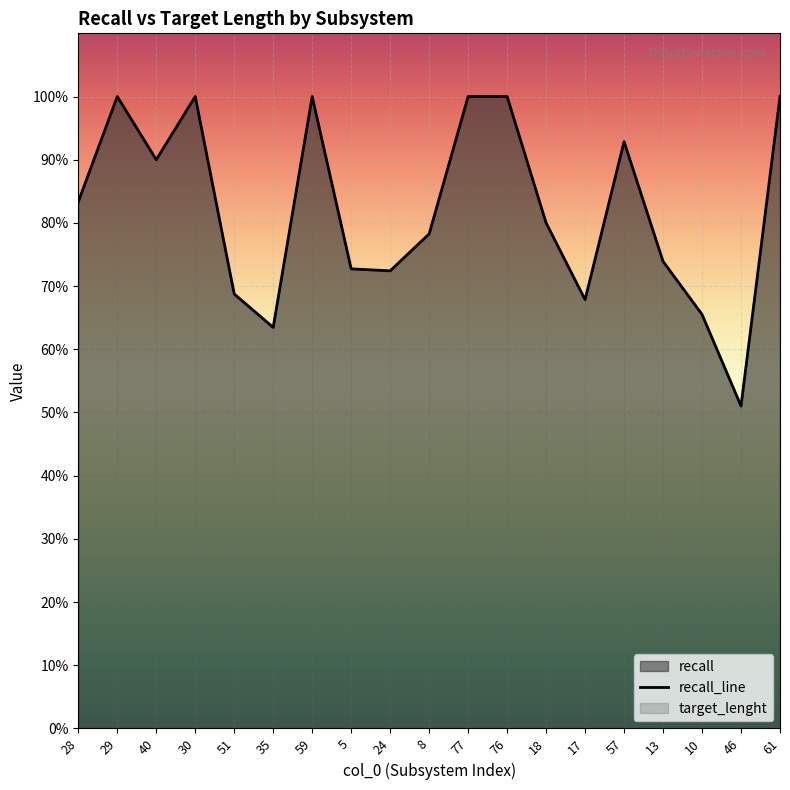

Between 77 and 24, which is larger?

77